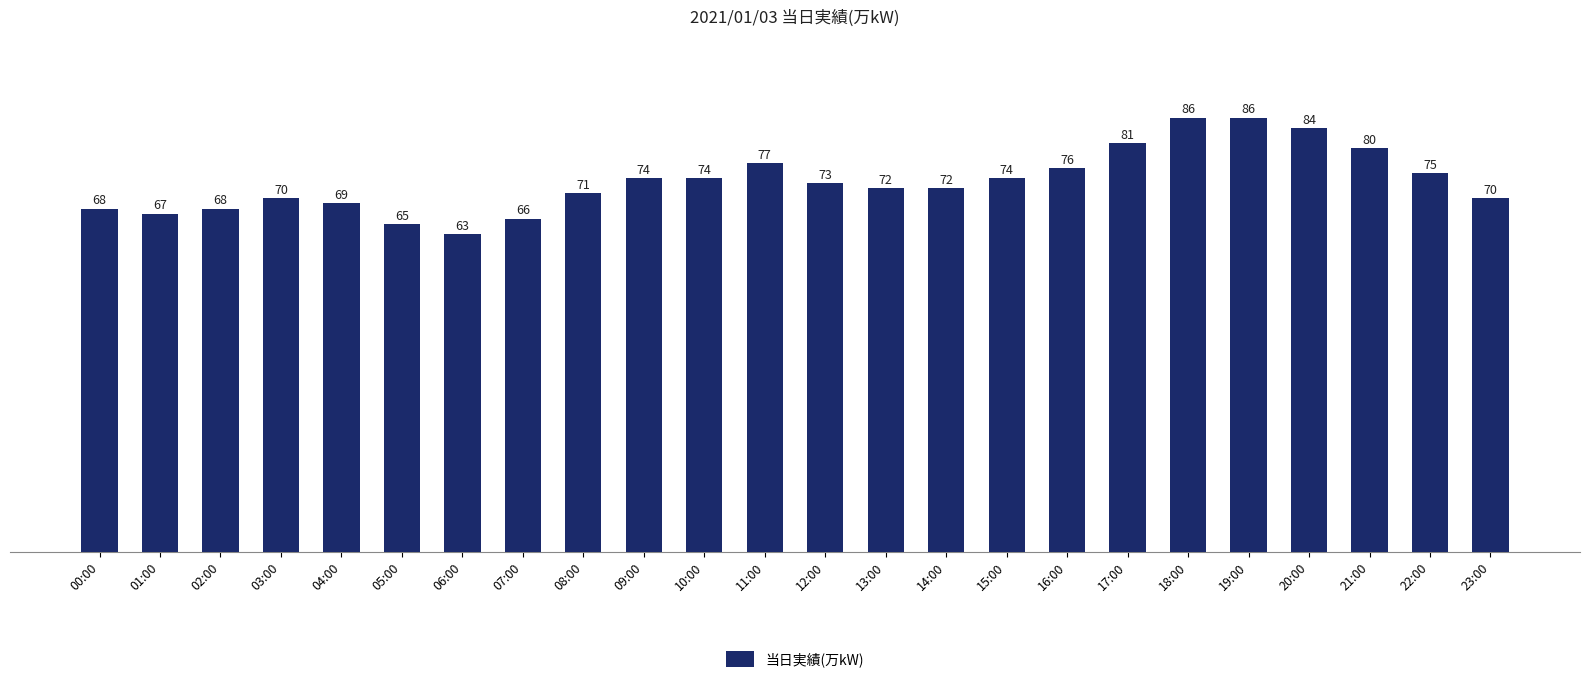

Between 19:00 and 12:00, which is larger?

19:00